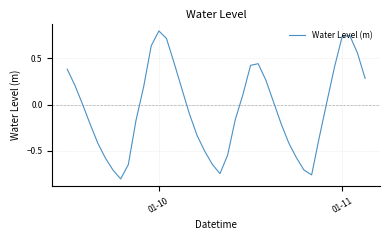

What is the greatest value displayed?

0.8